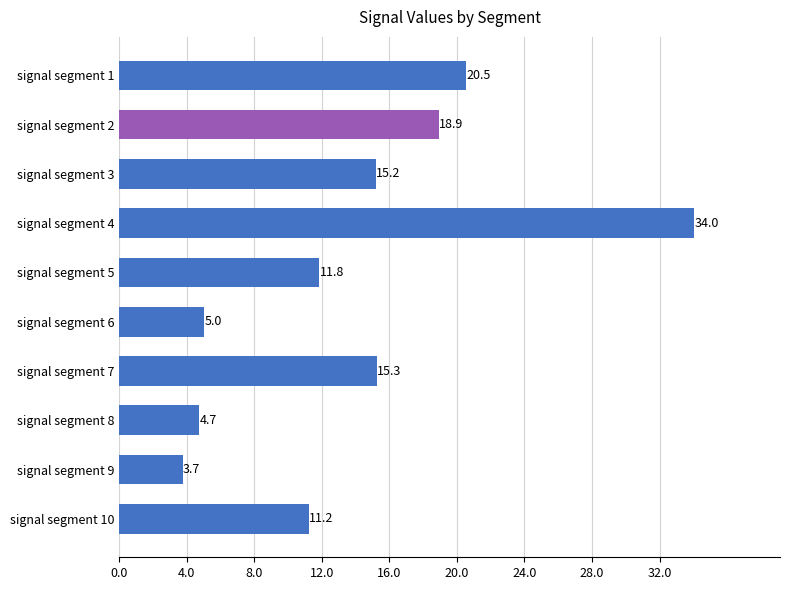

Reading bottom to top, transcribe all the data shown in this chart.

11.2	3.7	4.7	15.3	5.0	11.8	34.0	15.2	18.9	20.5